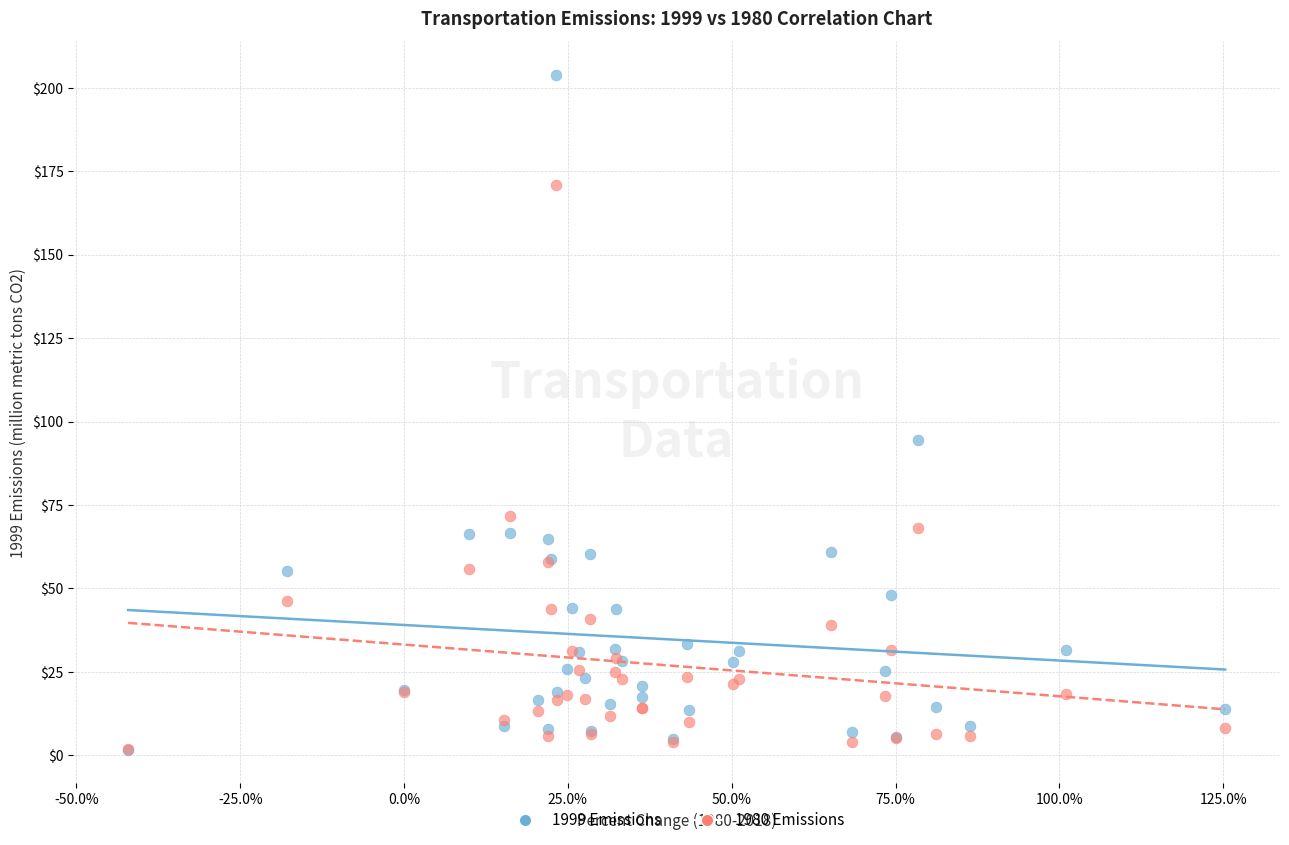

In the 1999 Emissions series, what Y value is closest to 102?

94.4